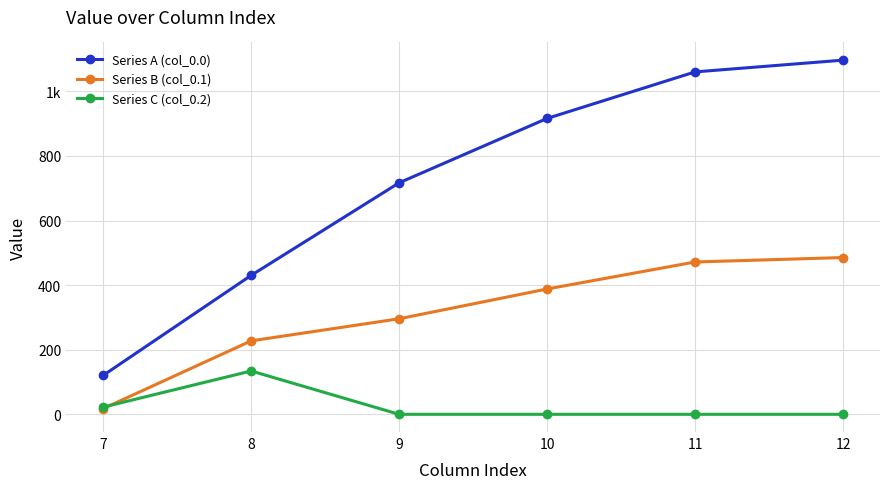

Which category has the highest value across all series?

12